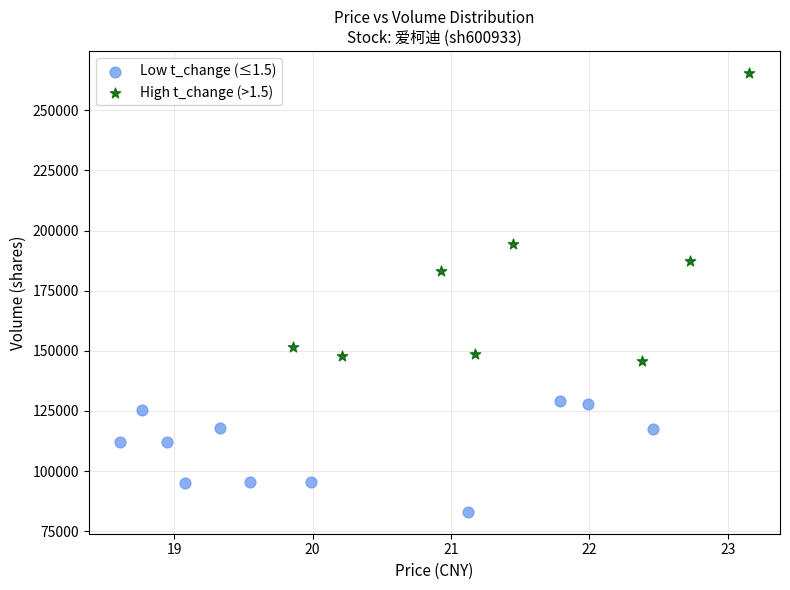

Which series has the widest spread of Y values?

High t_change (>1.5)